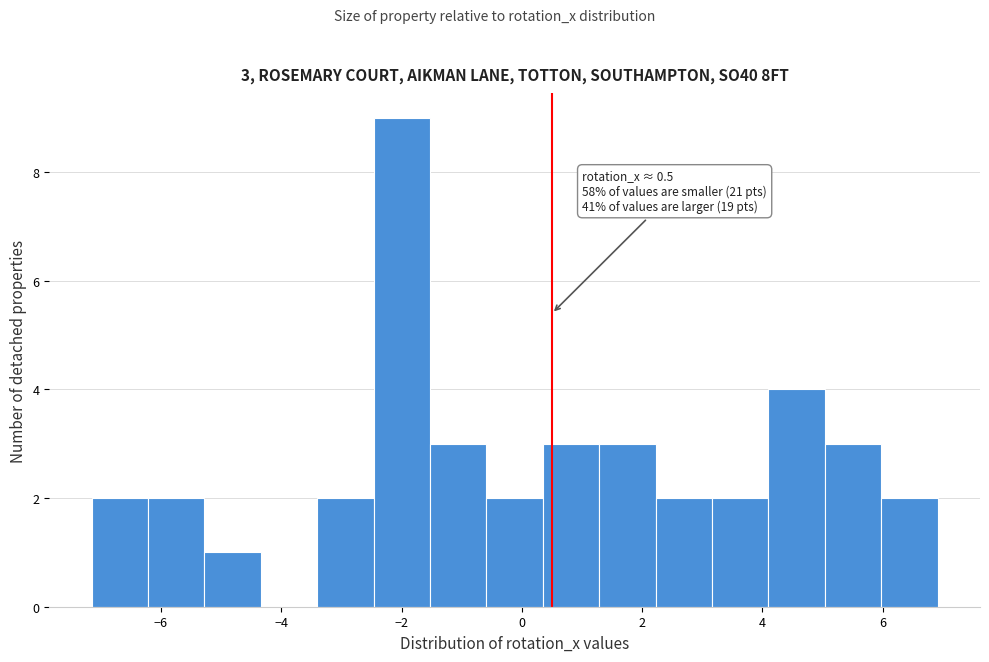

Which range on the x-axis has the tallest bar?

-2.4 to -1.6